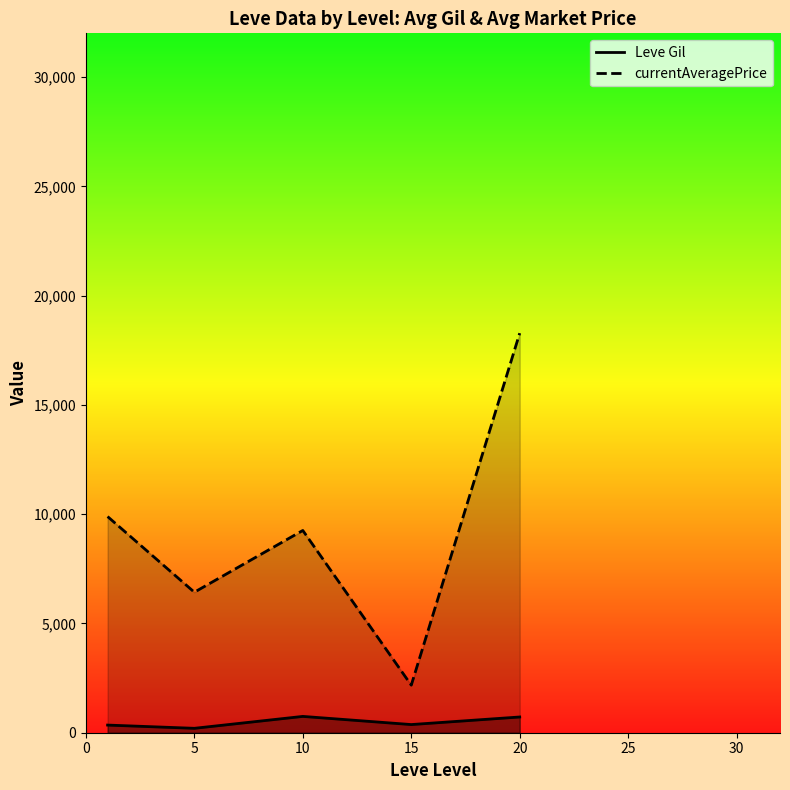

What is the maximum value shown in the chart?

18280.7